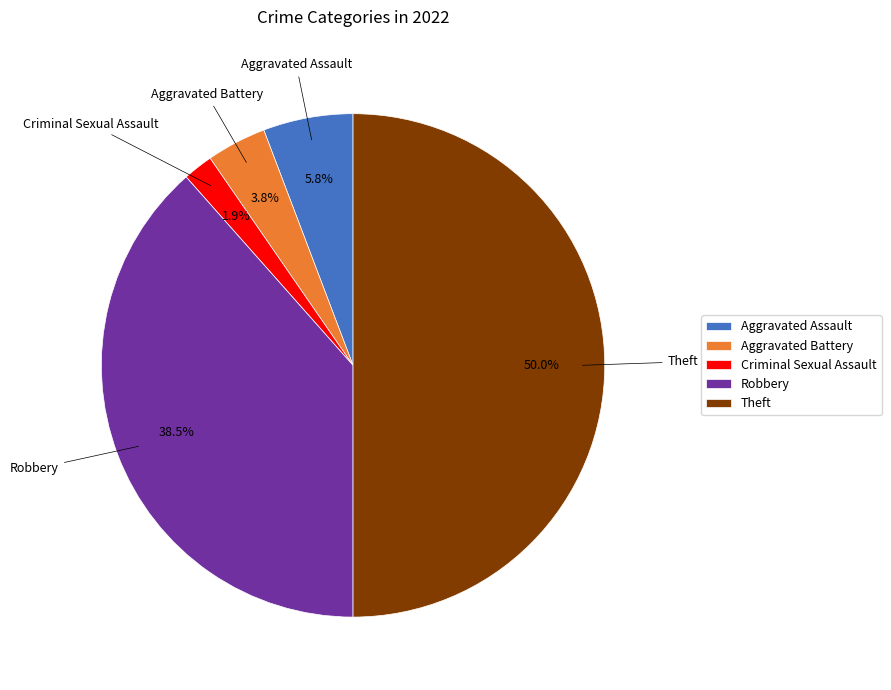

The Aggravated Assault slice represents 20% of the pie. True or false?

False